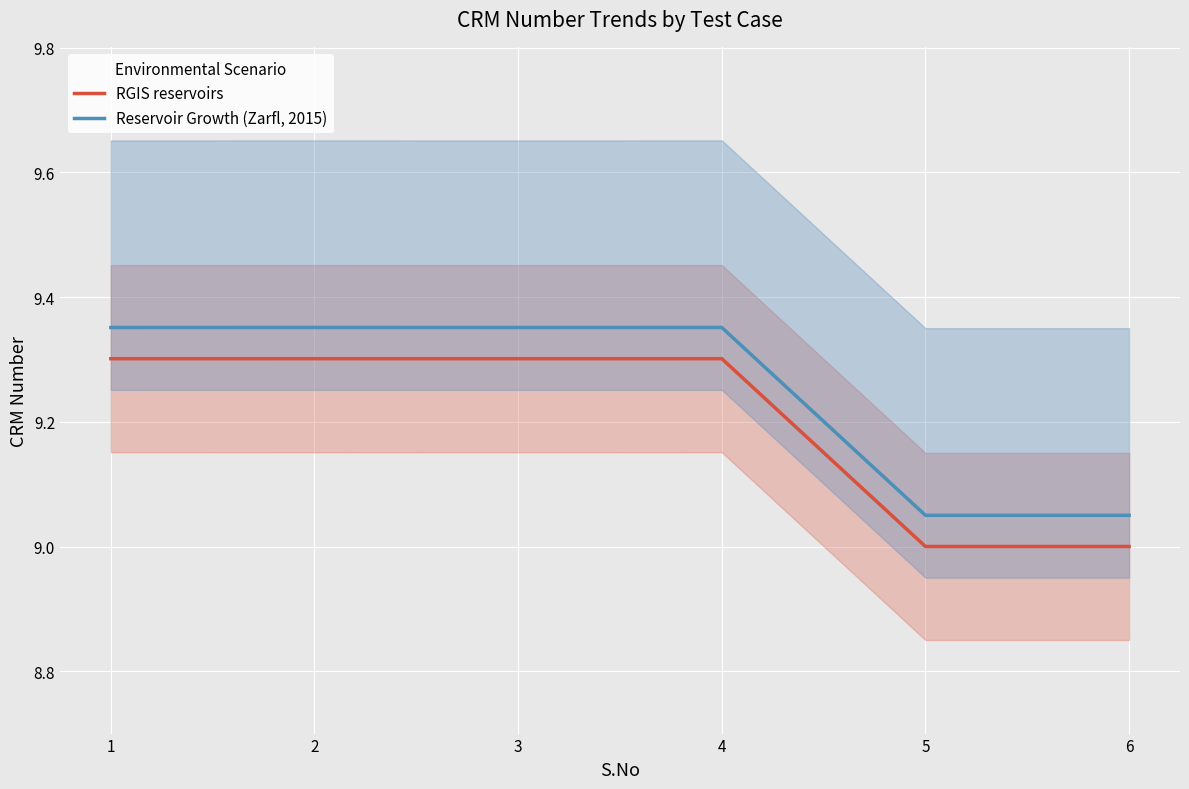

What is the difference between the RGIS reservoirs values at 3 and 5?

0.3